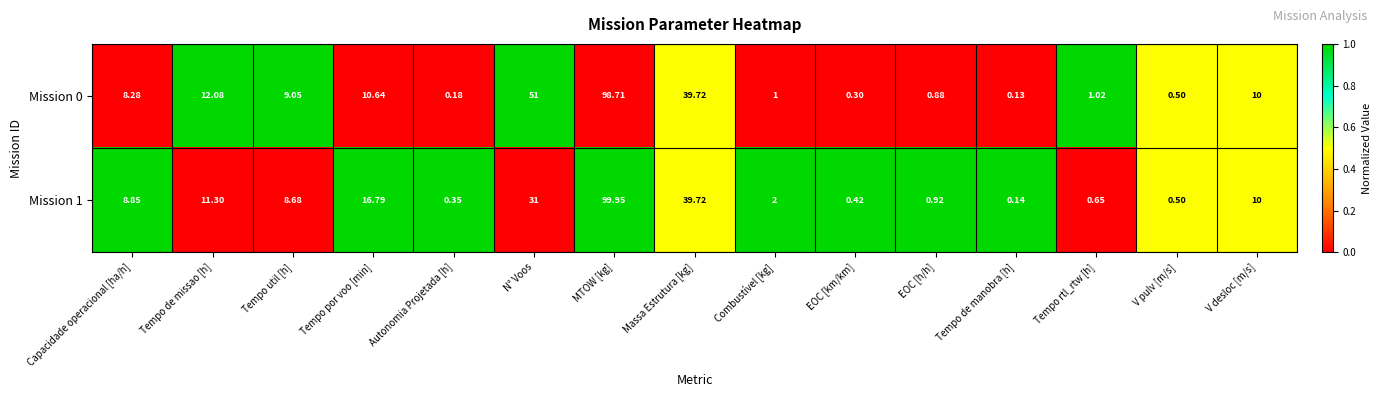

How many data points does each series have?

15